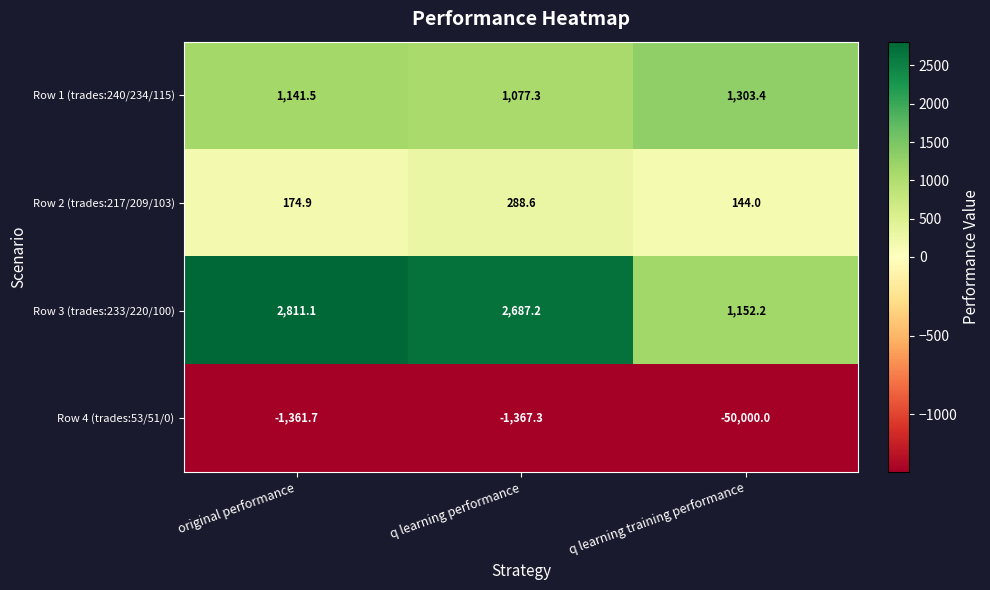

Reading right to left, what are all the values shown in this chart?

Row 1 (trades:240/234/115): 1303.4	1077.3	1141.5
Row 2 (trades:217/209/103): 144.0	288.6	174.9
Row 3 (trades:233/220/100): 1152.2	2687.2	2811.1
Row 4 (trades:53/51/0): -50000.0	-1367.3	-1361.7